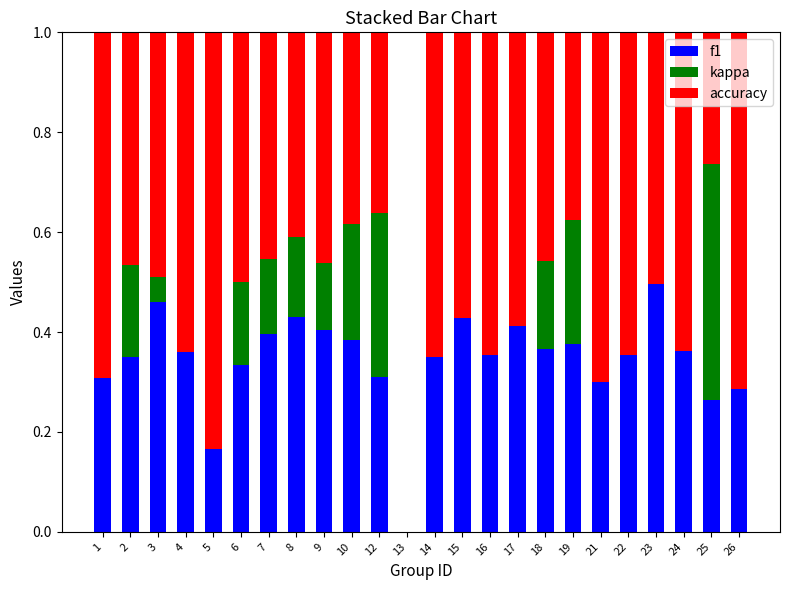

Is it true that f1 equals 0.1 at 25?

False